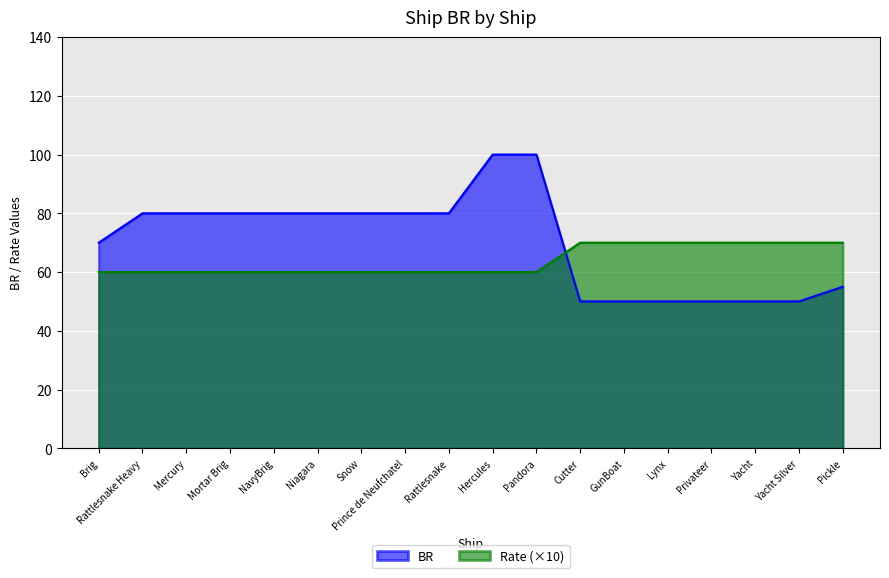

List the series in order of their overall mean, lowest first.

Rate (×10), BR